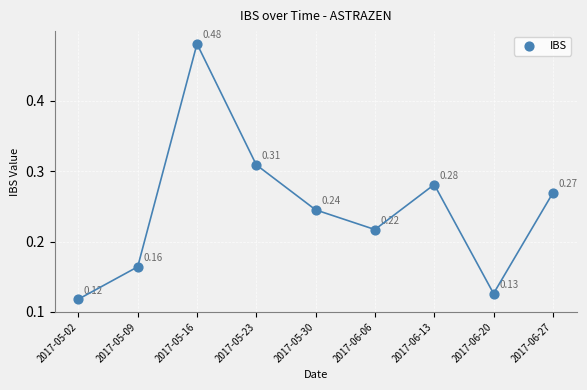

What is the range of Y values (max minus min)?

0.4